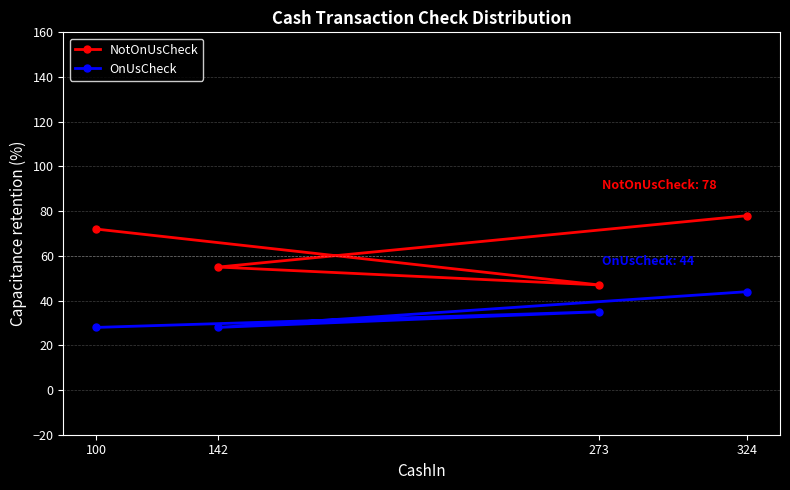

How many data points in NotOnUsCheck are above 72?

1